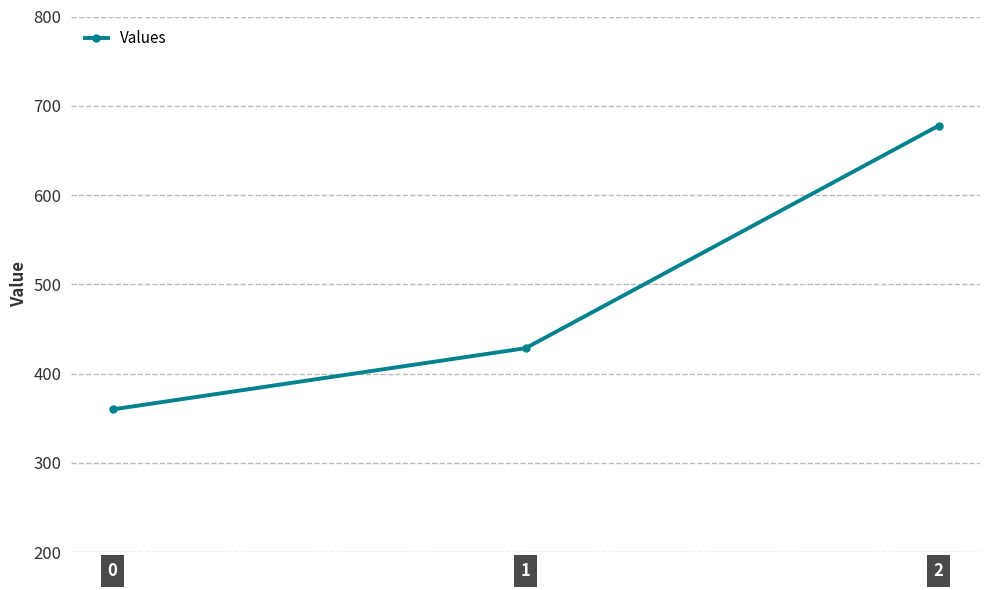

Which has a higher value, 1 or 2?

2